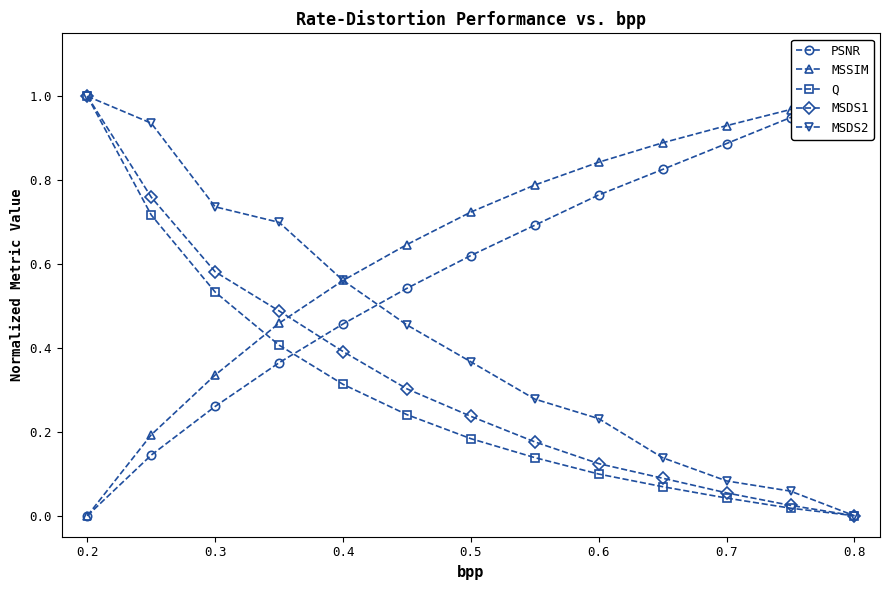

What is the sum of all MSDS2 values?

5.5